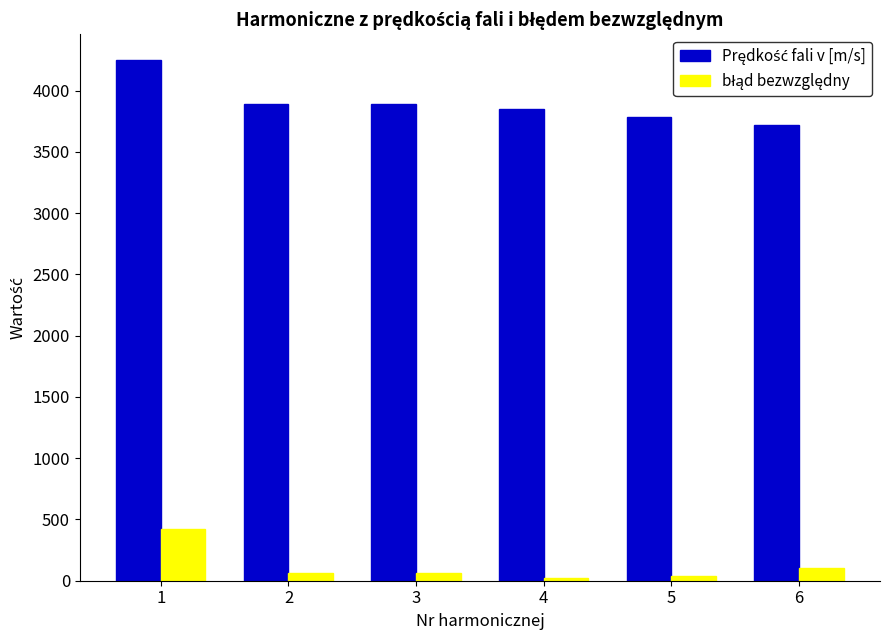

What is the greatest value displayed?

4248.0